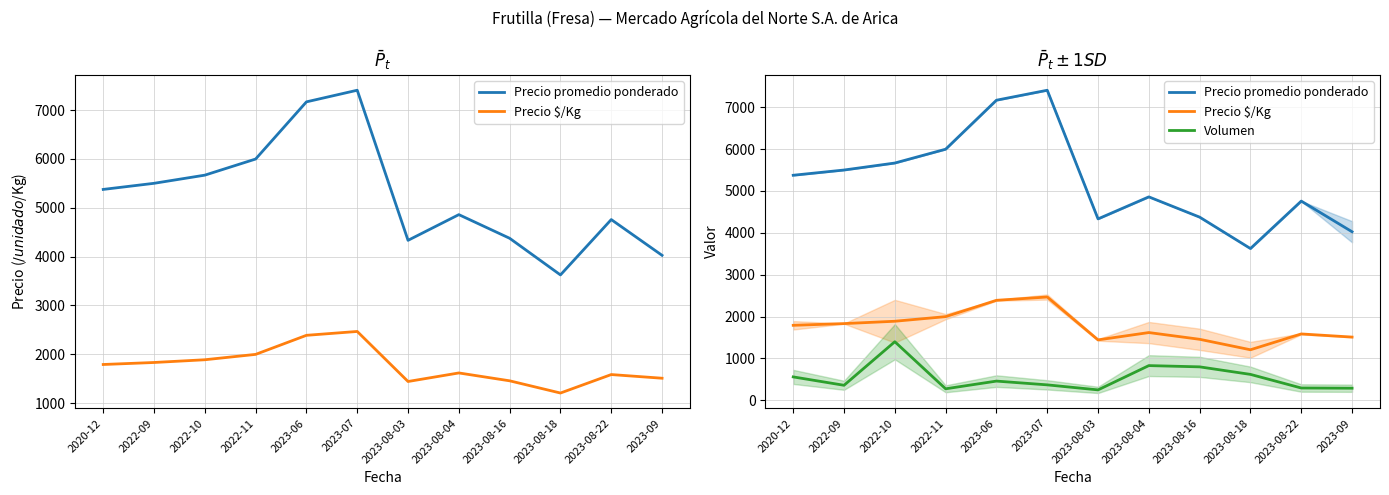

At which label does Precio $/Kg reach its minimum?

2023-08-18